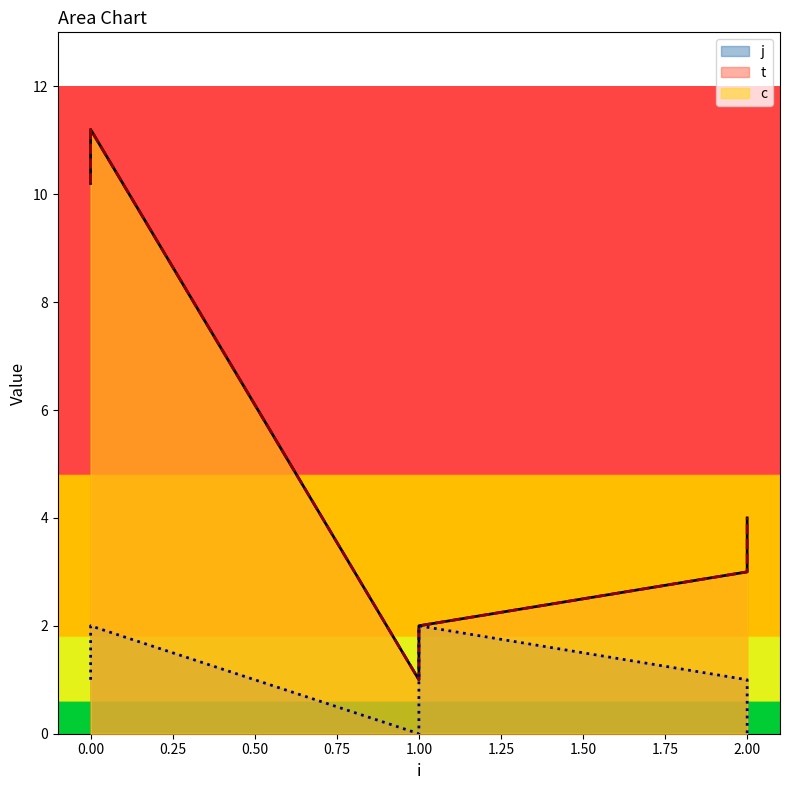

True or false: c and j cross at least once.

False